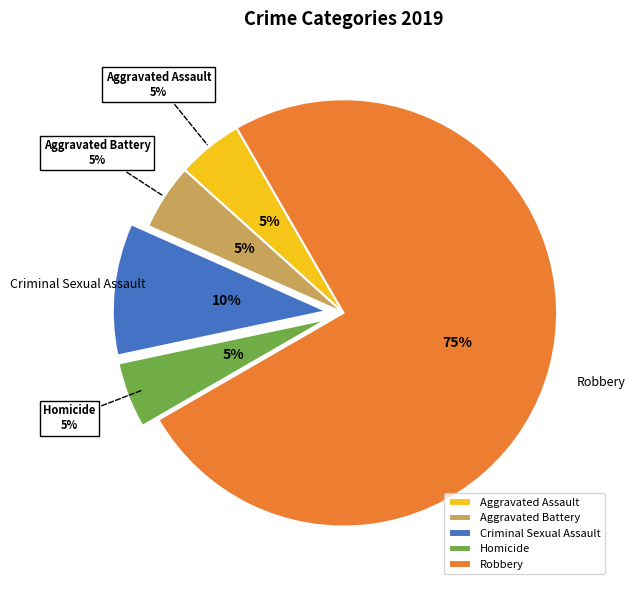

To the nearest percent, what is the combined percentage of Aggravated Battery and Criminal Sexual Assault?

15%